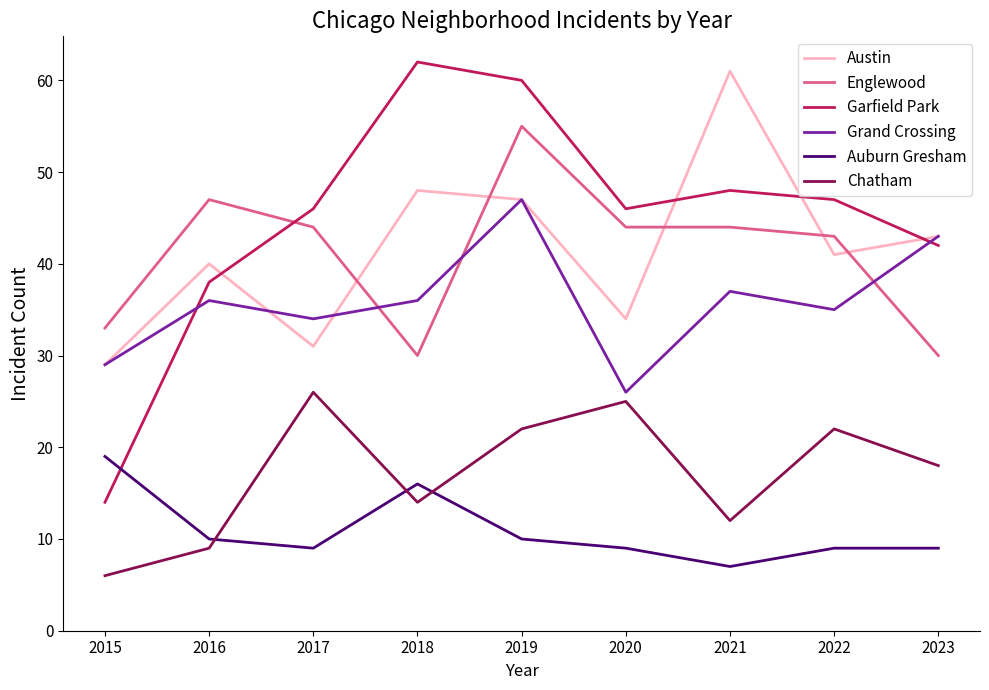

Between 2016 and 2018, which series saw the biggest shift?

Garfield Park